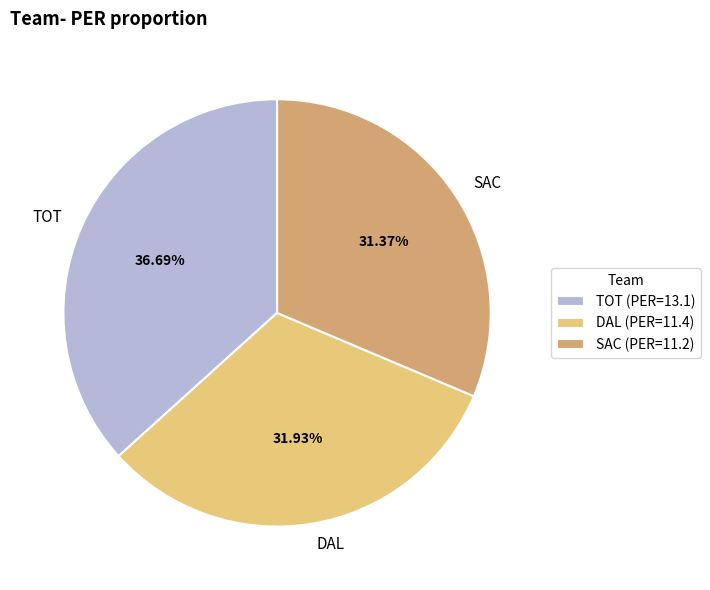

What portion of the pie excludes SAC?

68.6%